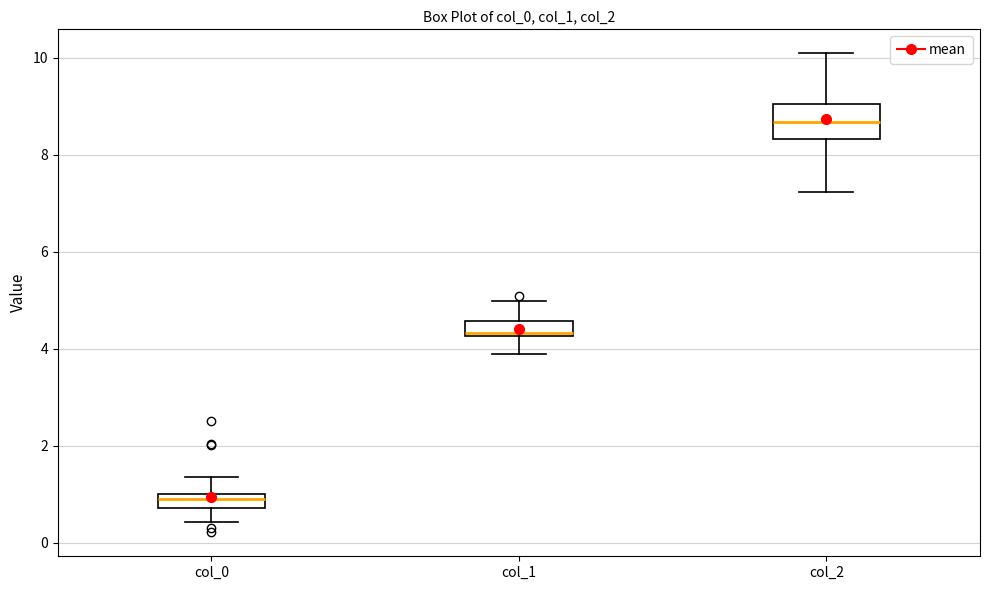

Which box is the tallest, from its lower edge to its upper edge?

col_2